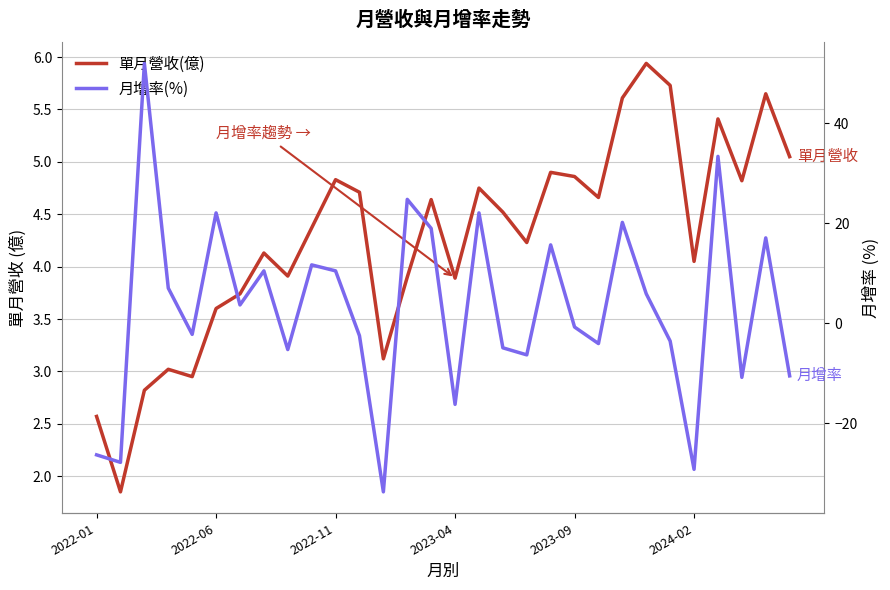

Read the 月增率(%) value at 7.

10.5